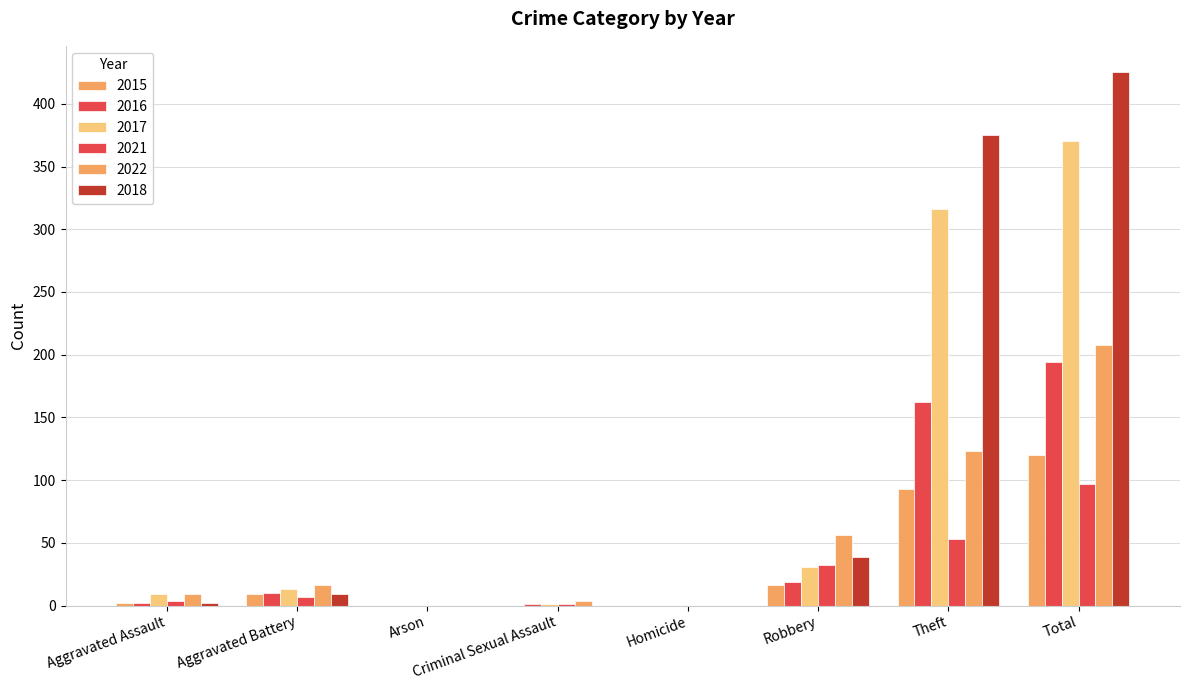

What position from the right is Theft?

2